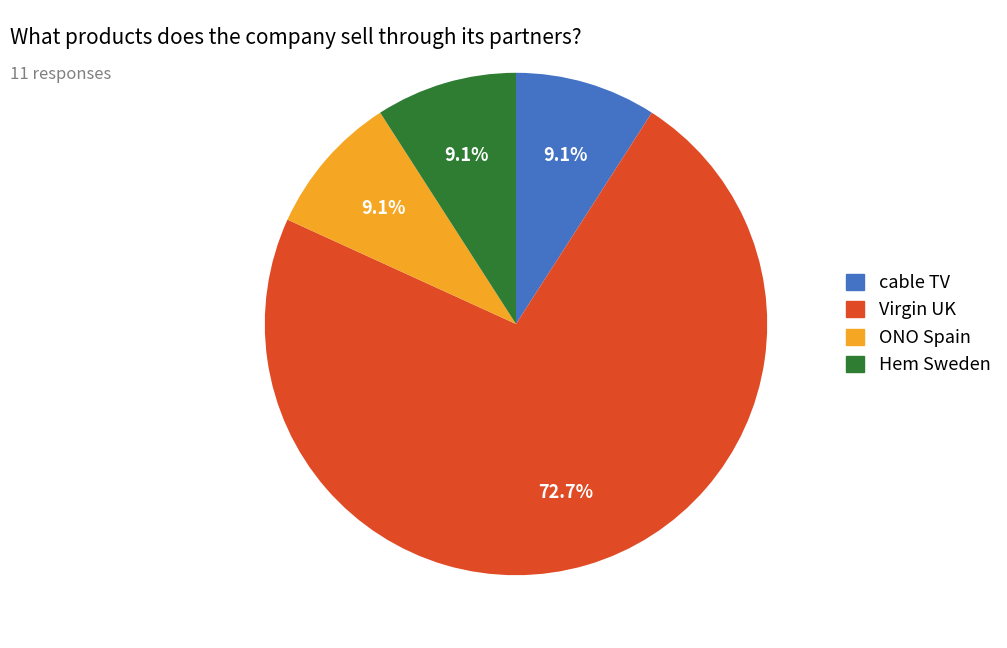

True or false: cable TV accounts for 19% of the total.

False